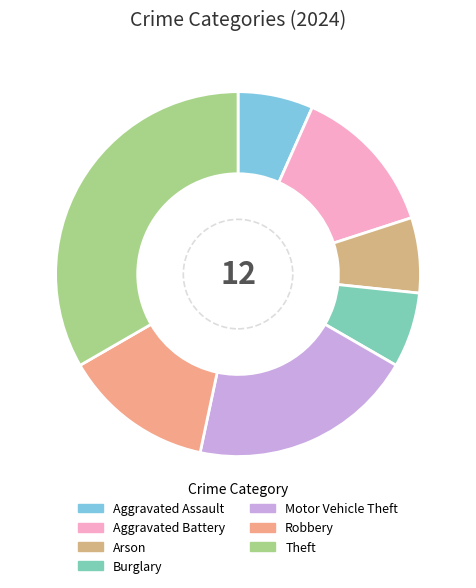

Does any single category account for the majority?

No